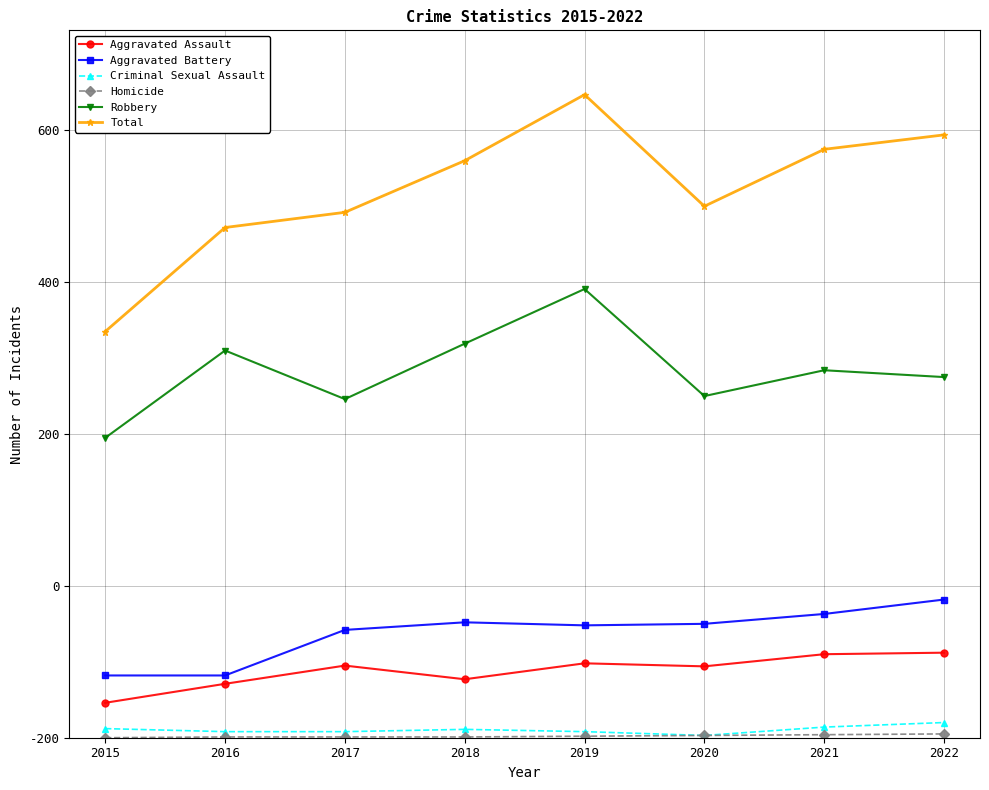

Where is Criminal Sexual Assault nearest to the value 11?

2018